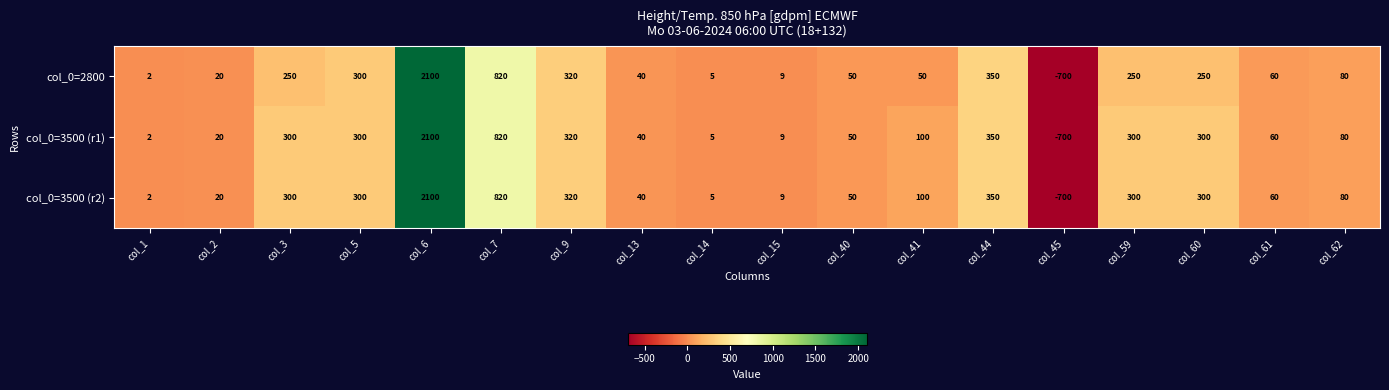

Read the col_0=2800 value at col_60.

250